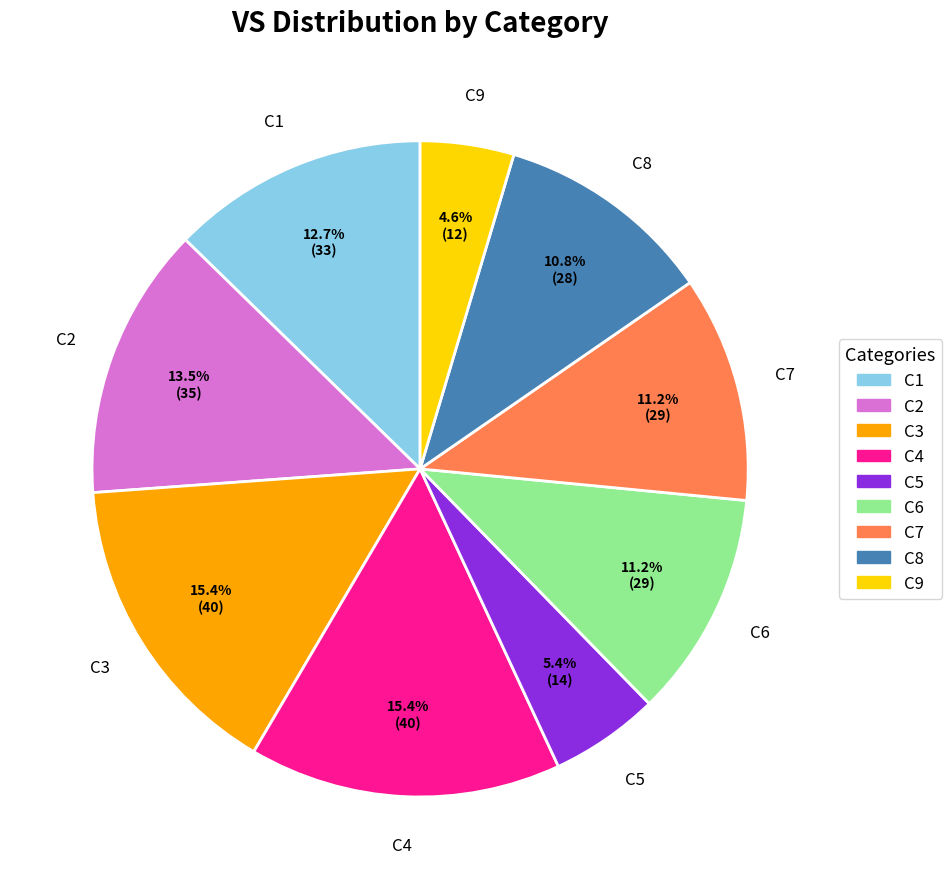

Between C2 and C8, which is larger?

C2